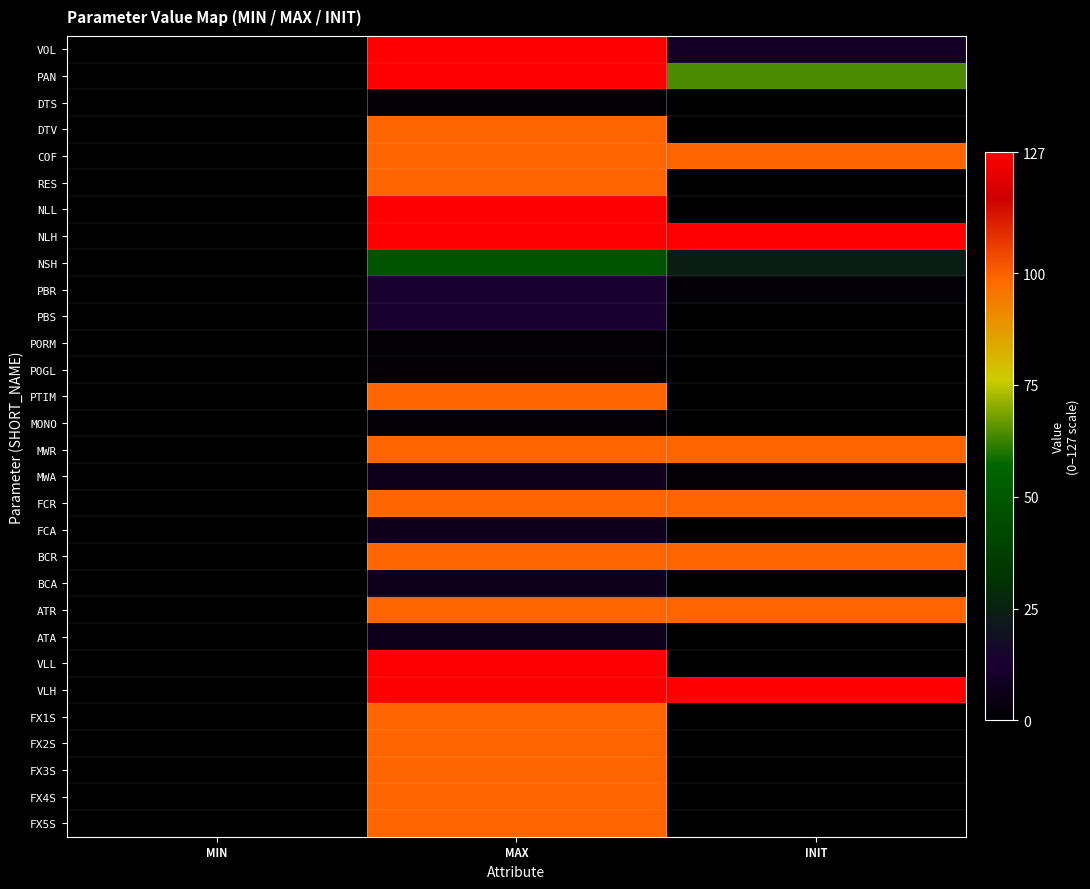

Between INIT and MIN, which is larger?

INIT